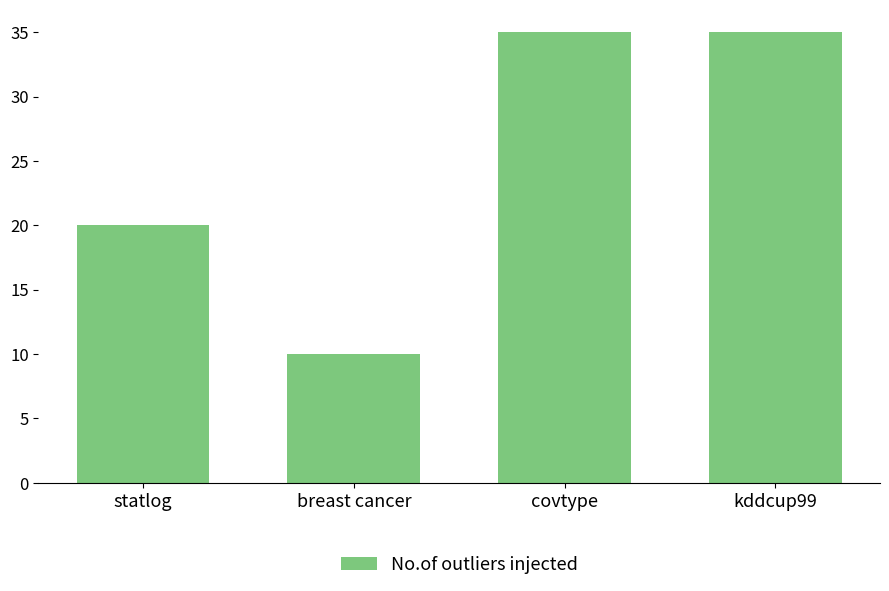

Reading left to right, list all the values displayed in this chart.

20	10	35	35